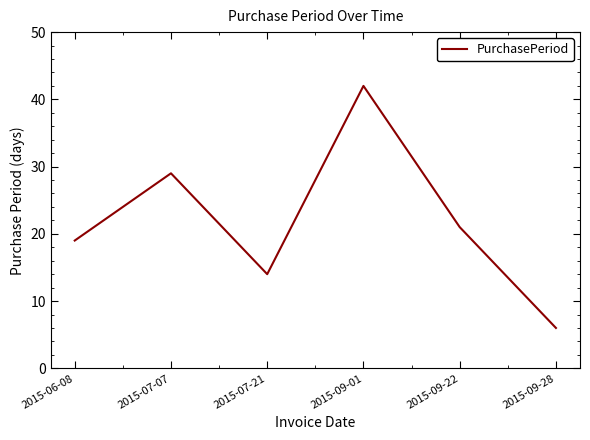

Which has a higher value, 2015-09-28 or 2015-09-22?

2015-09-22